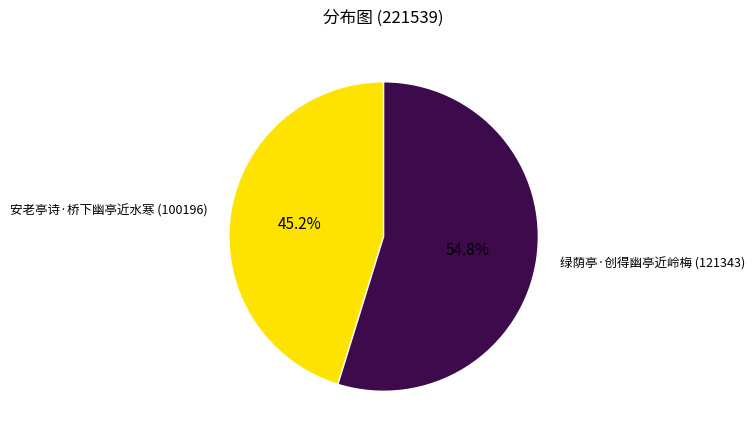

The 安老亭诗·桥下幽亭近水寒 slice represents 45% of the pie. True or false?

True